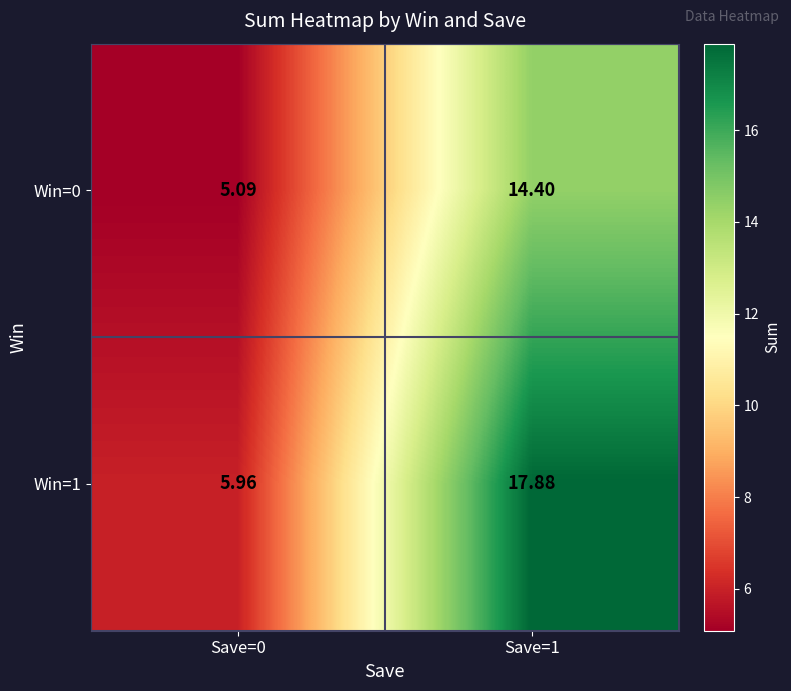

At which category is the sum across all series the highest?

Save=1